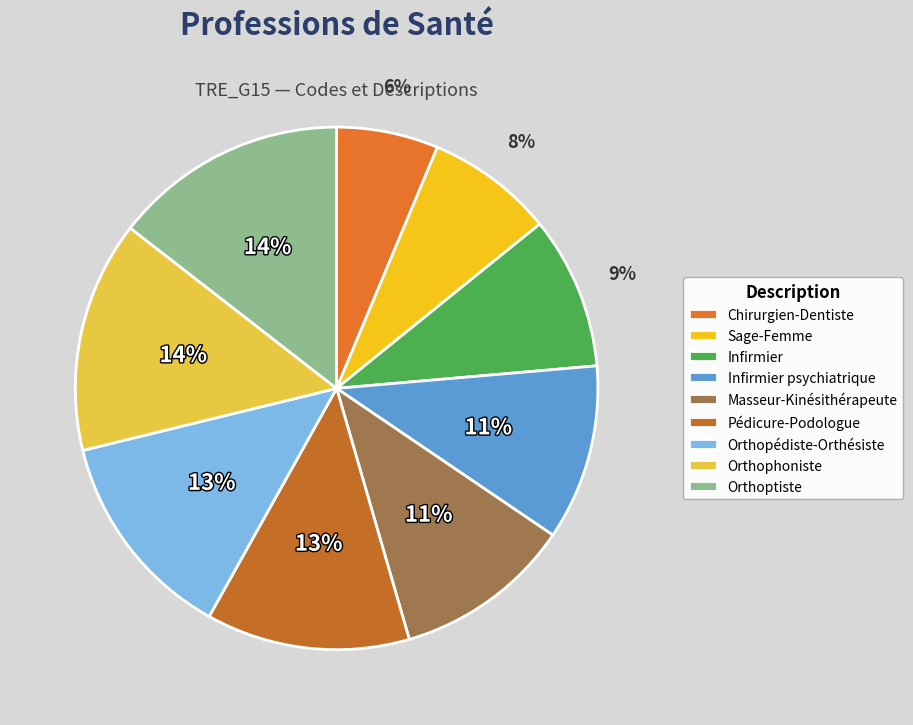

To the nearest percent, what is the combined percentage of Pédicure-Podologue and Chirurgien-Dentiste?

19%